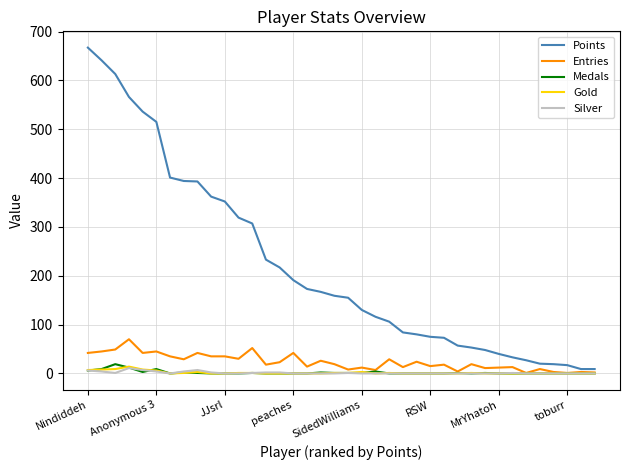

True or false: Points and Silver cross at least once.

False